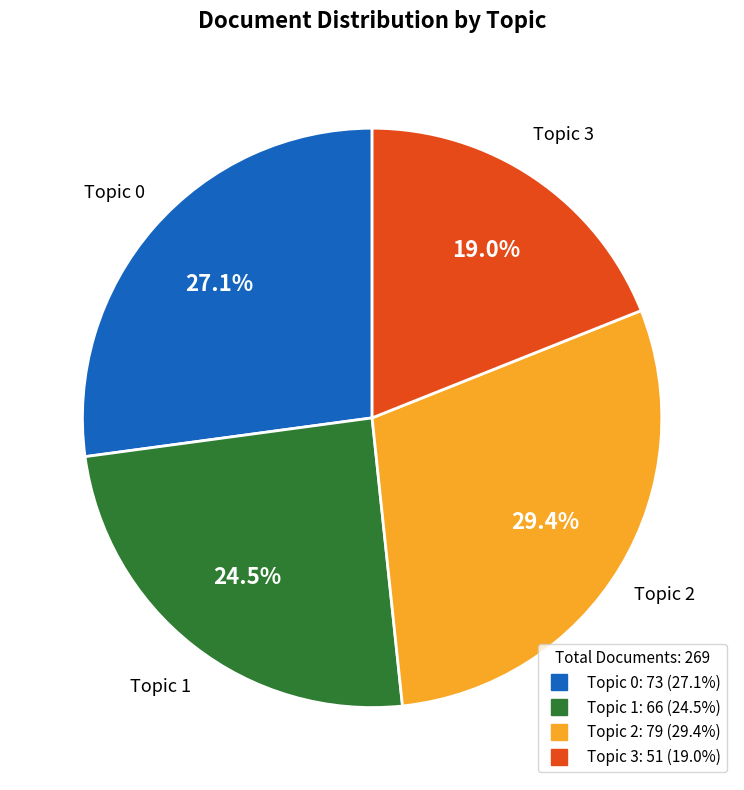

Which has a higher value, Topic 2 or Topic 0?

Topic 2